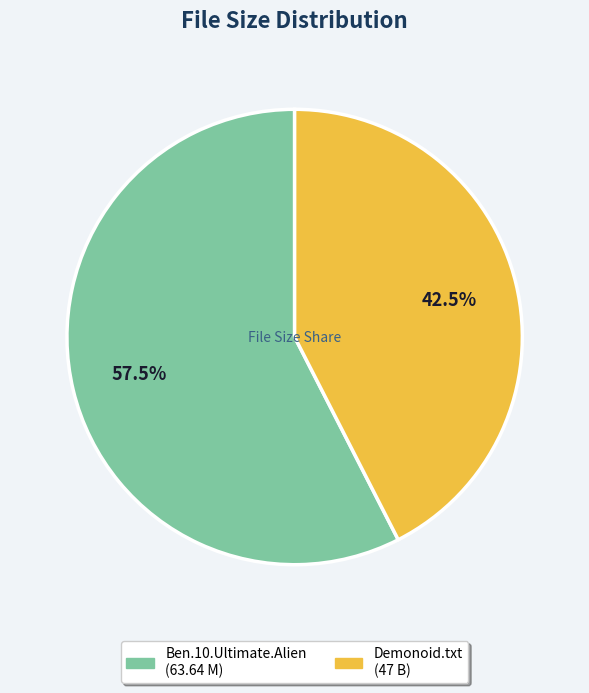

How many slices are in this pie chart?

2